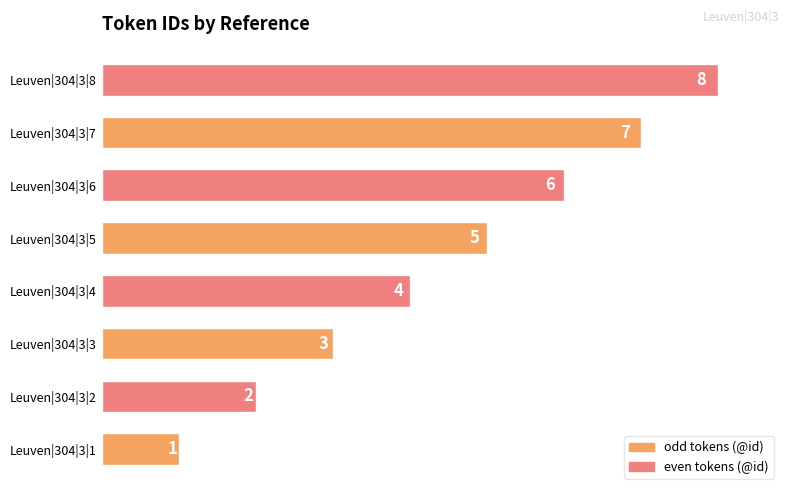

List the labels in order of value, smallest first.

Leuven|304|3|1, Leuven|304|3|2, Leuven|304|3|3, Leuven|304|3|4, Leuven|304|3|5, Leuven|304|3|6, Leuven|304|3|7, Leuven|304|3|8